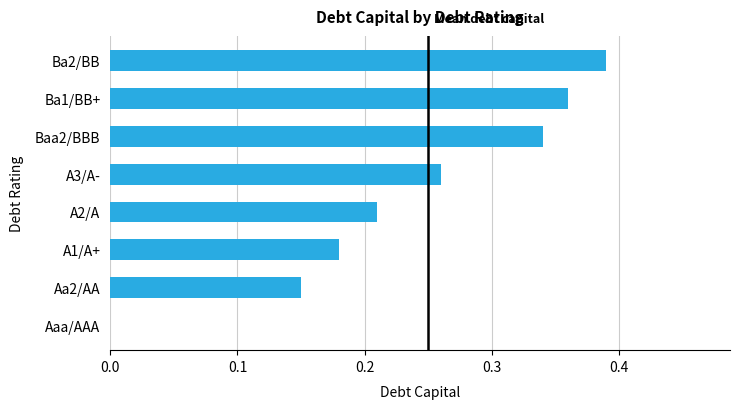

What is the change in value from Aaa/AAA to A1/A+?

+0.2